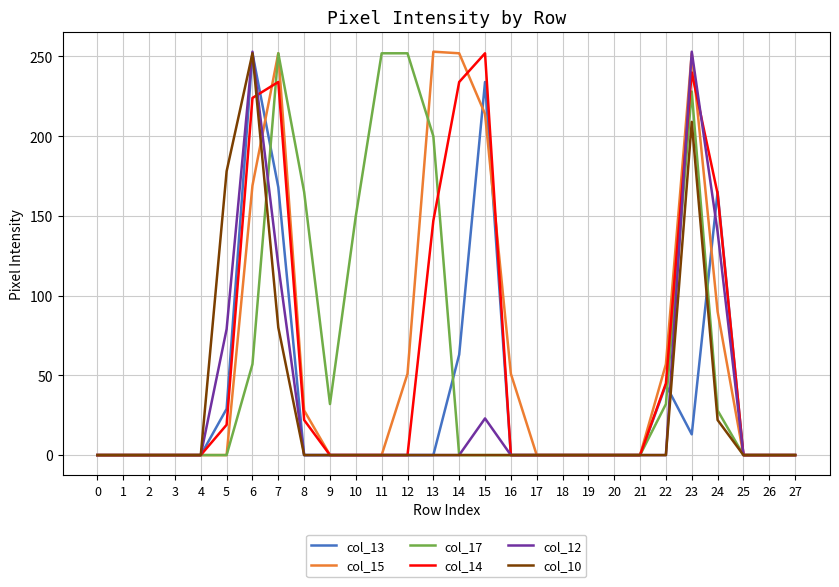

The col_10 series shows 252 at 6. True or false?

True